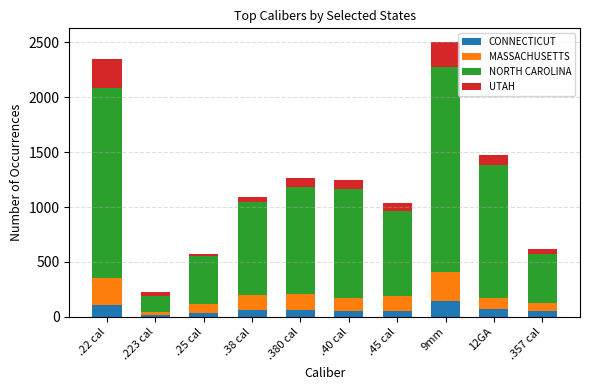

The CONNECTICUT series shows 21 at .223 cal. True or false?

True